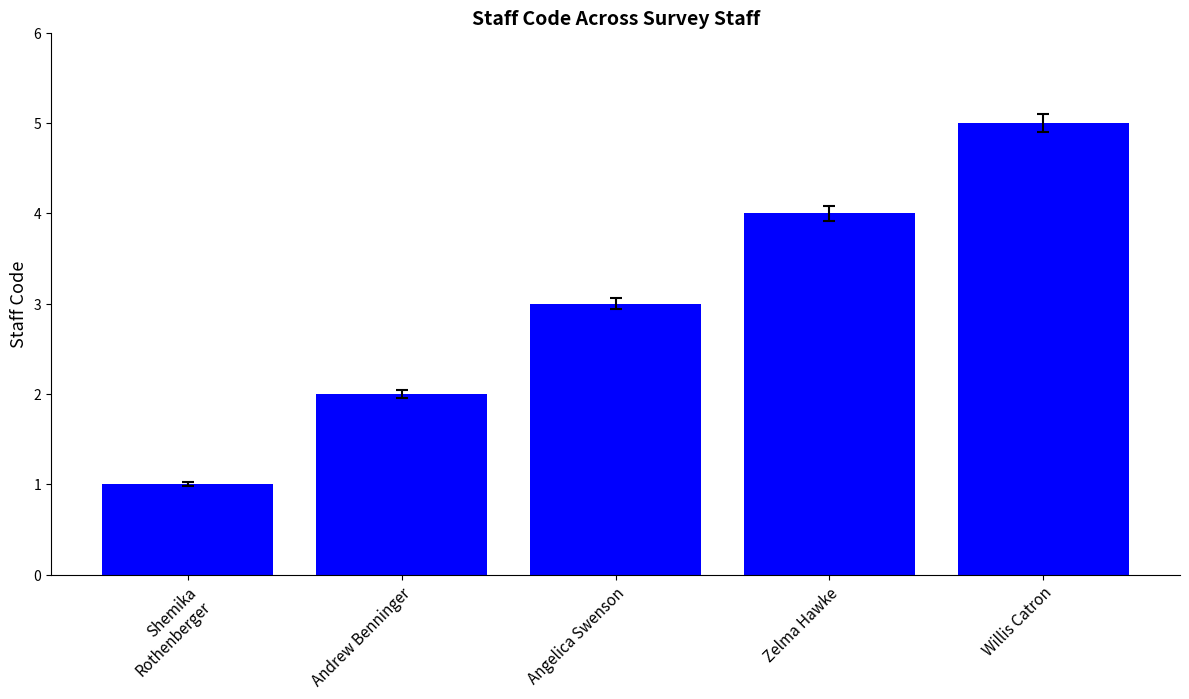

List the labels in order of value, smallest first.

Shemika Rothenberger, Andrew Benninger, Angelica Swenson, Zelma Hawke, Willis Catron